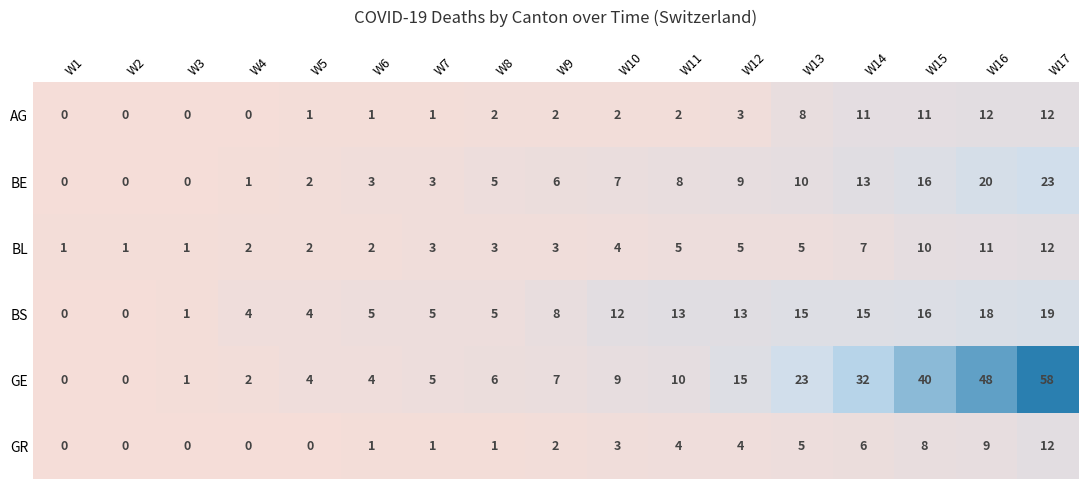

True or false: BS has a value of 5 at W15.

False